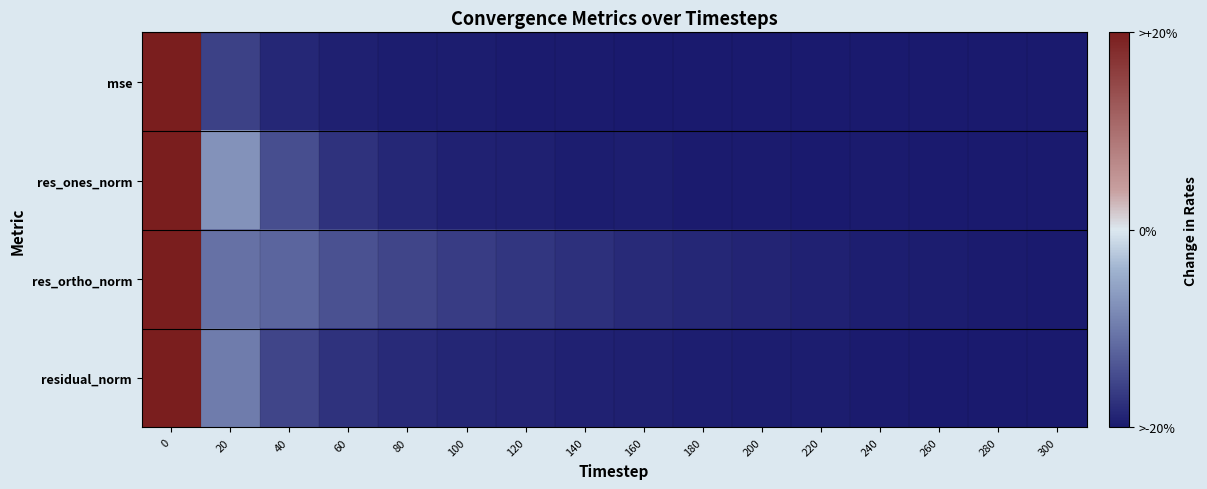

Which series has the largest range (max minus min)?

res_ones_norm